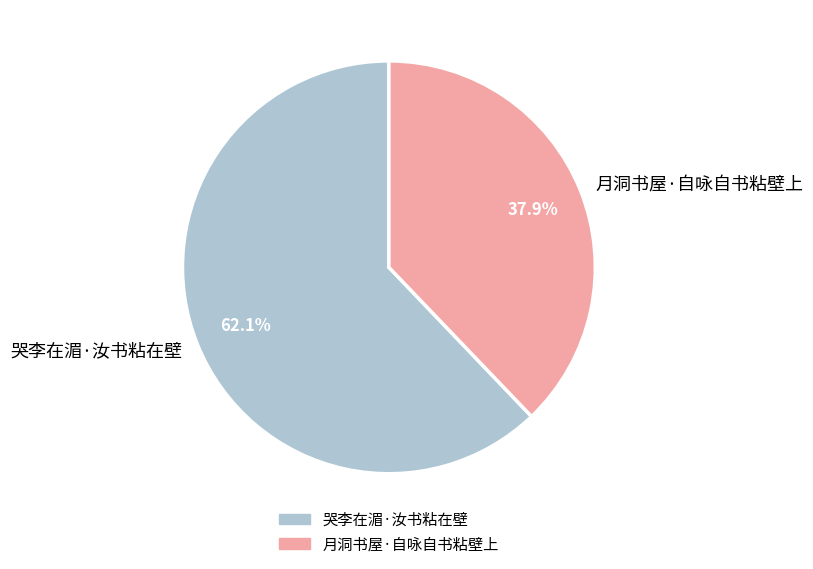

To the nearest percent, what is the difference between the 哭李在湄·汝书粘在壁 and 月洞书屋·自咏自书粘壁上 slice percentages?

24%